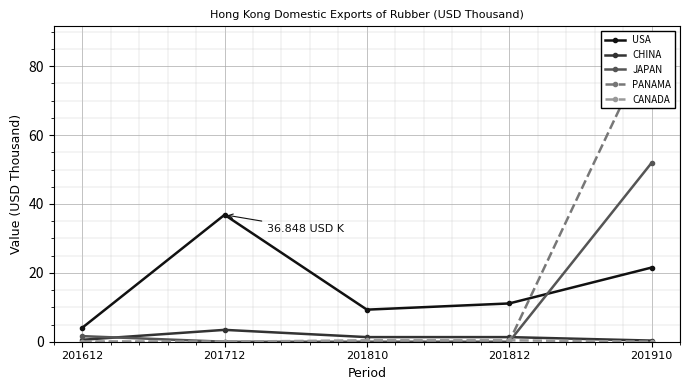

True or false: CANADA has more than 0 interior local peaks.

False